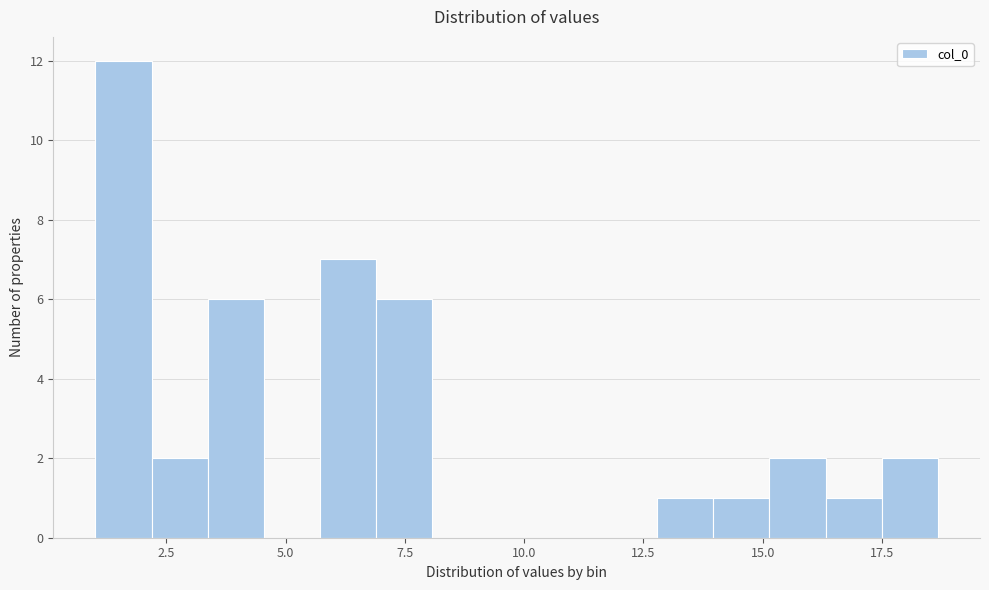

Around what value on the x-axis is the tallest bar? Give the approximate position of its centre, as read against the axis.

1.5